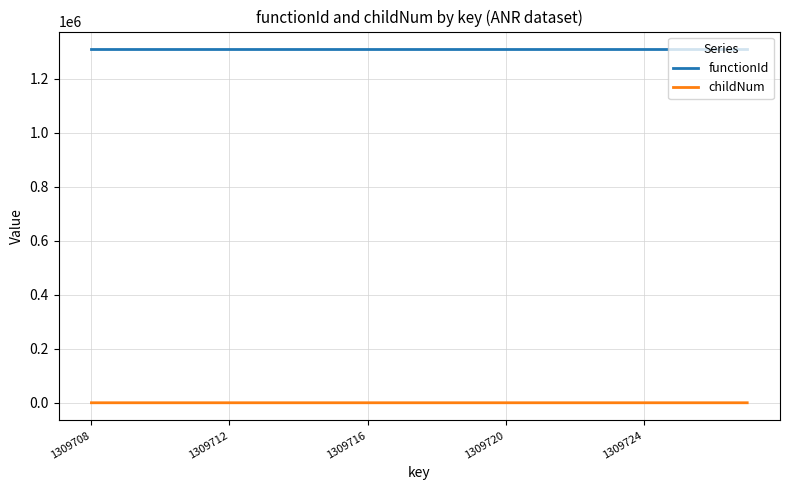

Rank the series by their average value, from highest to lowest.

functionId, childNum